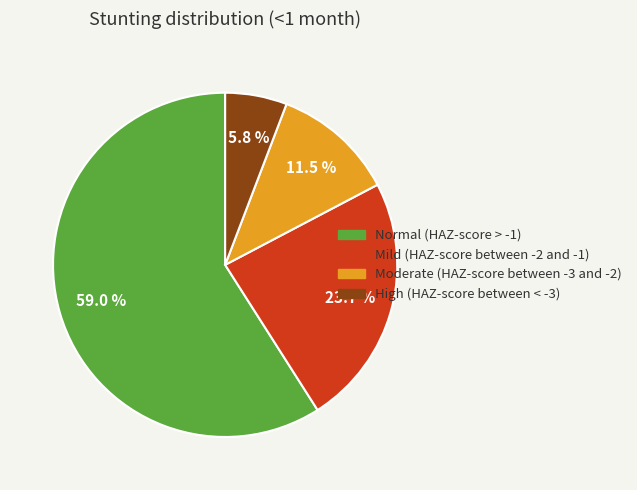

Is the sum of Normal (HAZ-score > -1) and Moderate (HAZ-score between -3 and -2) greater than half?

Yes